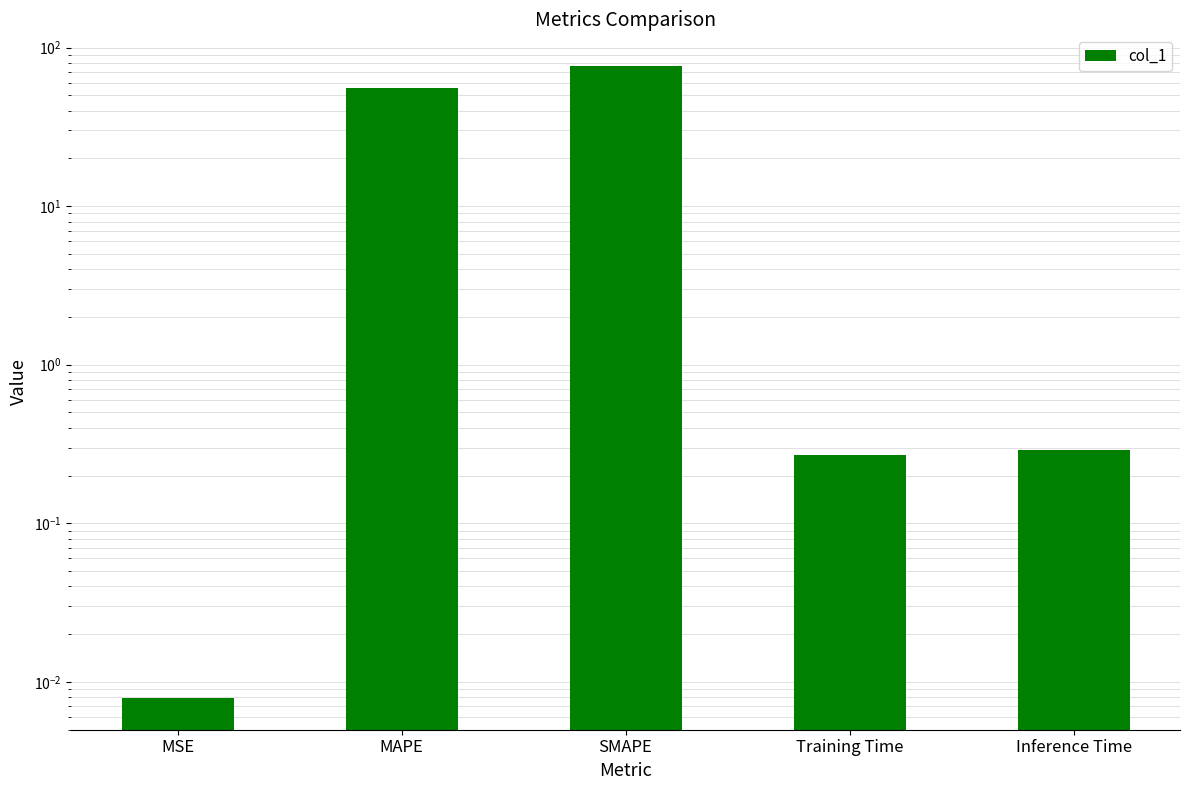

Reading left to right, extract all data points from this chart.

0.0	55.4	76.6	0.3	0.3